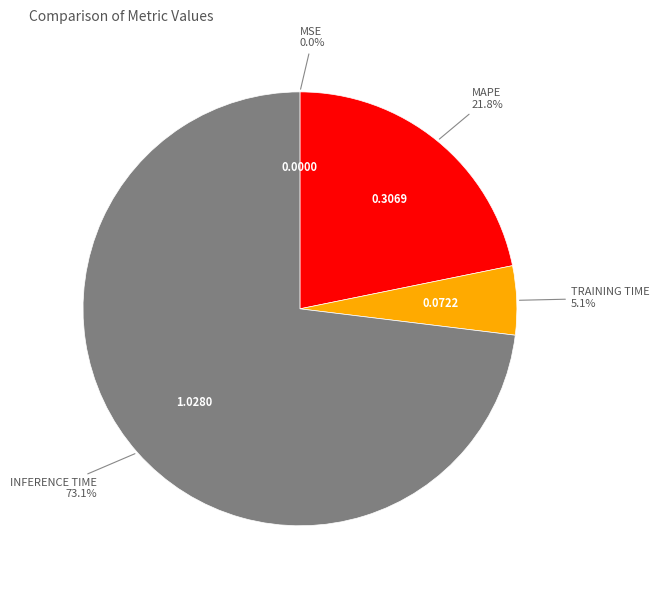

Is there a majority slice in this chart?

Yes